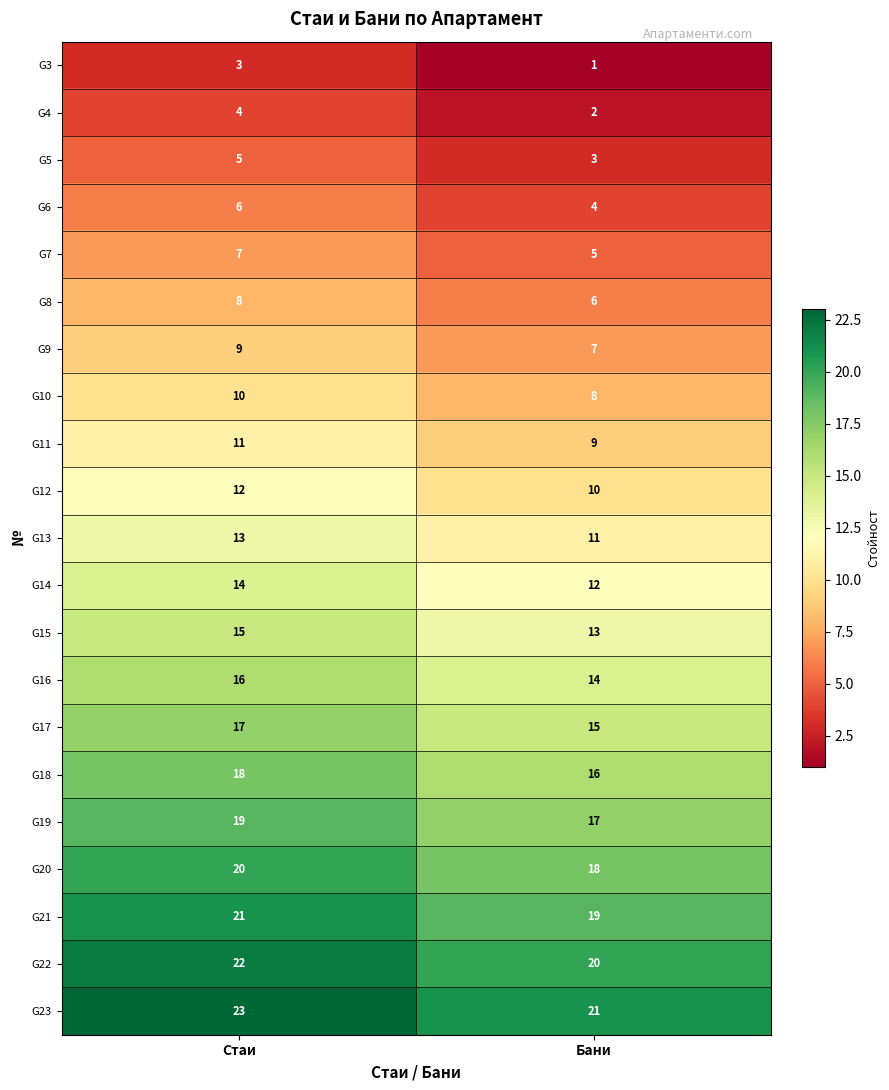

Which category has the highest value across all series?

Стаи